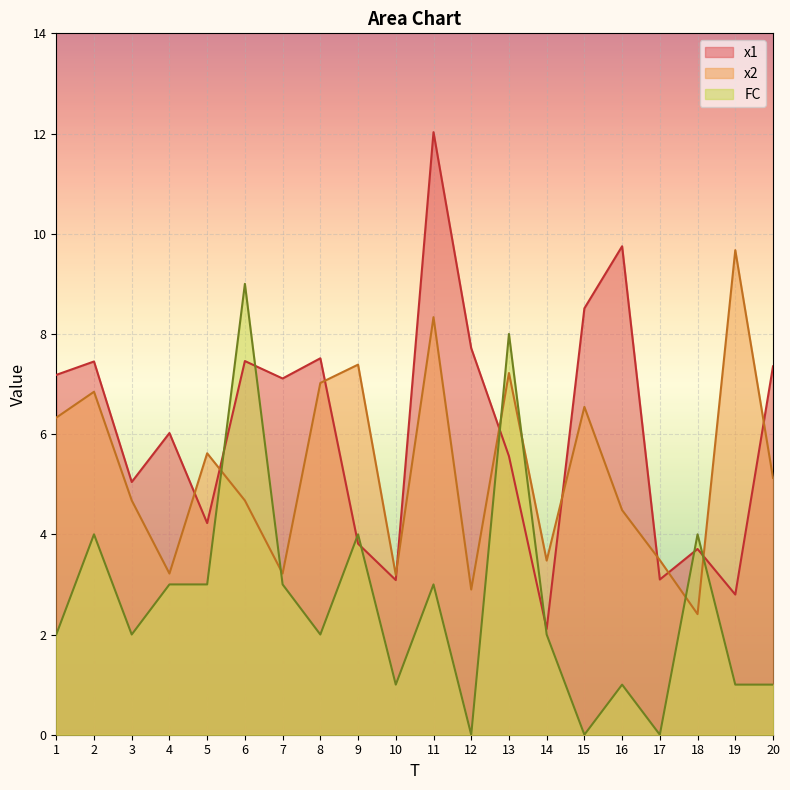

True or false: FC and x1 cross at least once.

True